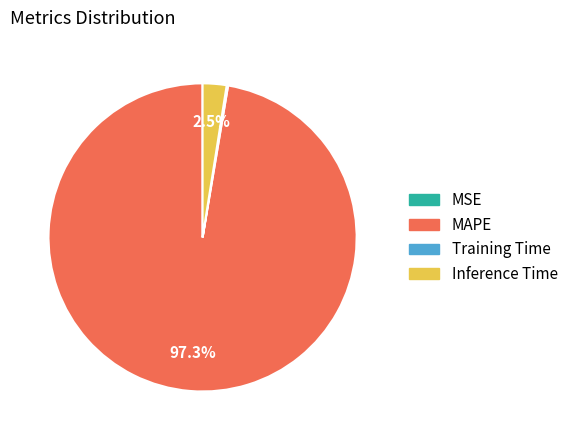

Which slice is the largest?

MAPE